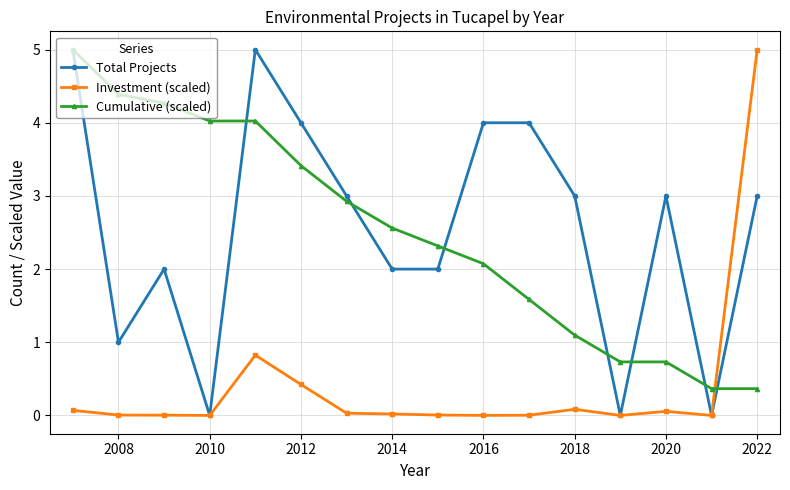

How many intersections are there between Investment (scaled) and Cumulative (scaled)?

1